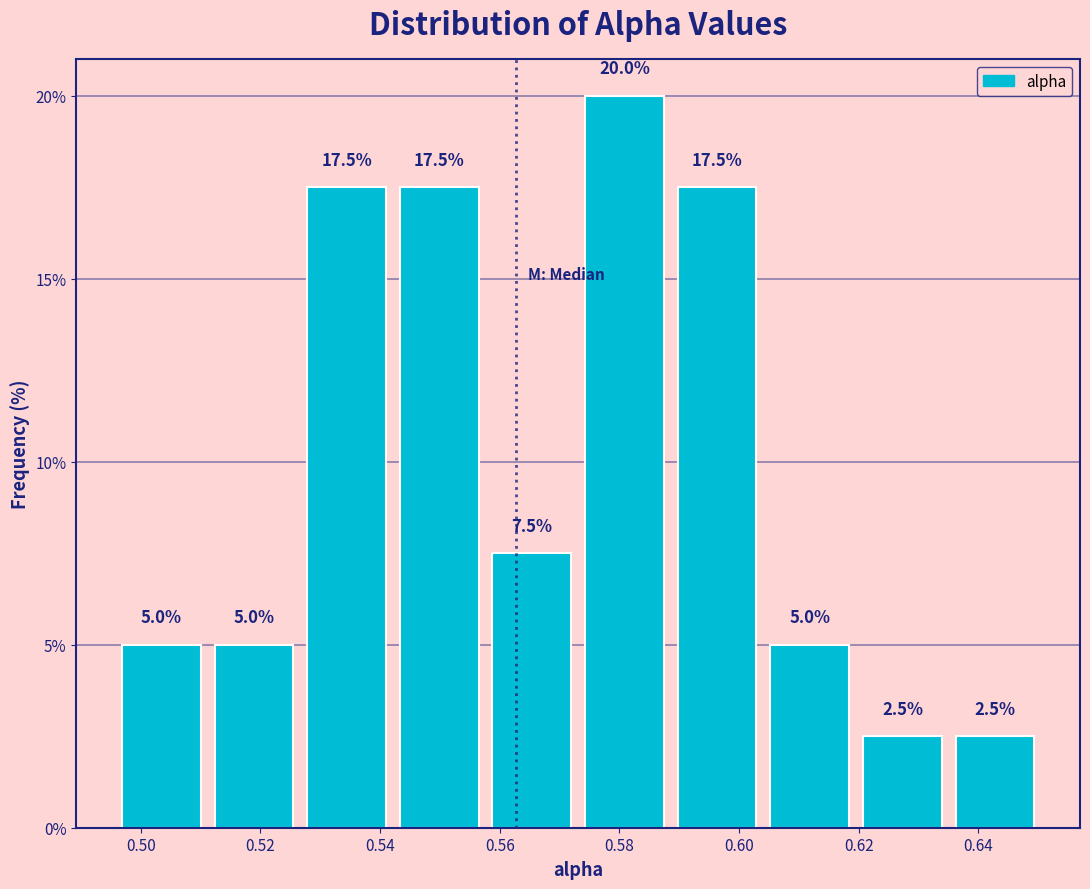

How tall is the bar that spans 0.558 to 0.574 on the x-axis? The bar edges are not printed on the chart, so give them approximately, as read against the axis.

7.5